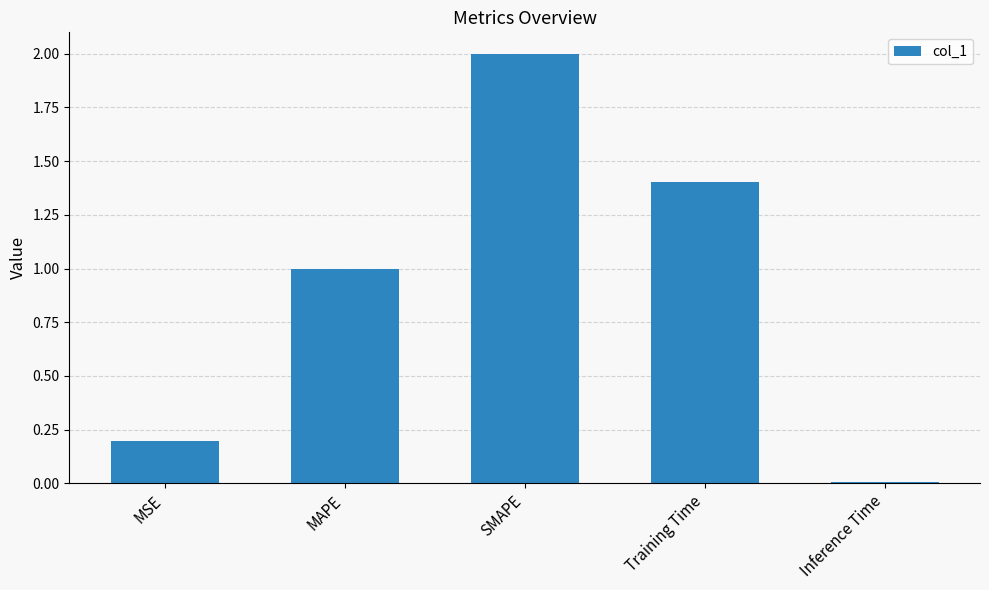

Which category has the lowest value across all series?

Inference Time